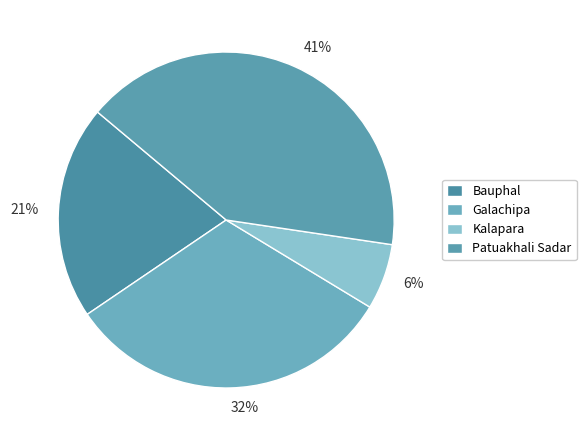

Rank the categories by value from lowest to highest.

Kalapara, Bauphal, Galachipa, Patuakhali Sadar